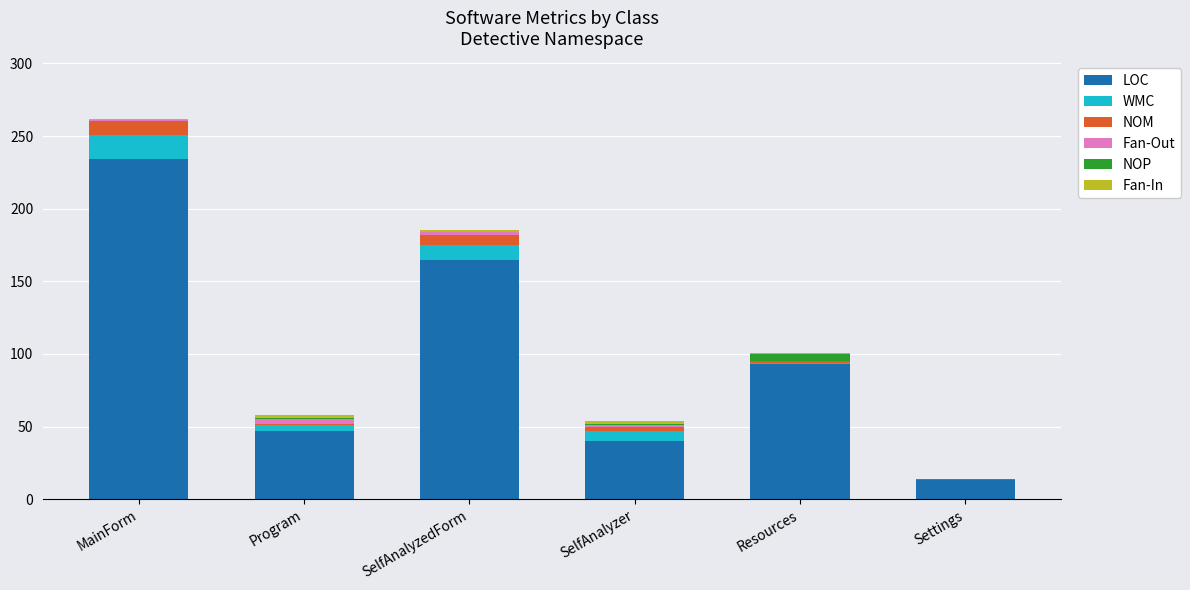

At which category is the sum across all series the highest?

MainForm